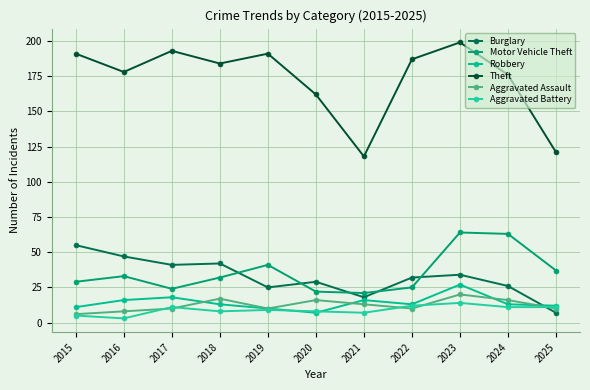

Is it true that Aggravated Assault equals 13 at 2021?

True